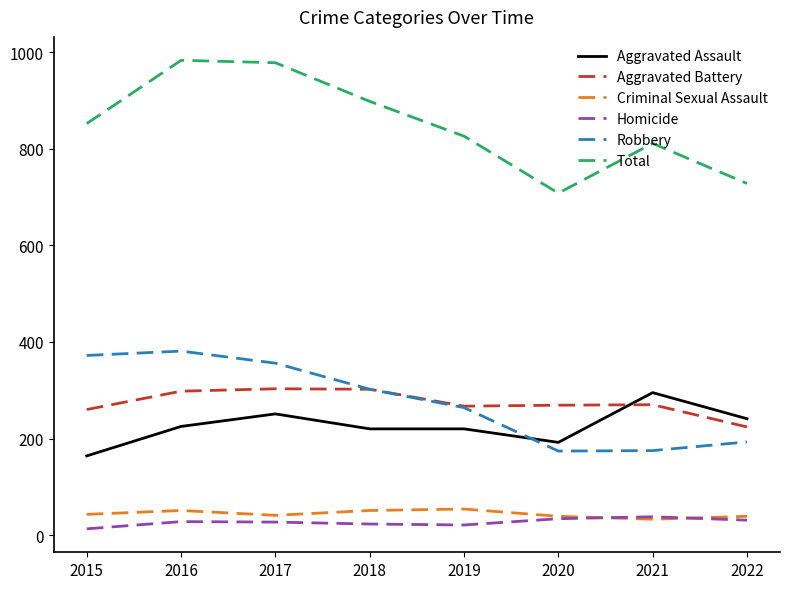

True or false: Total has more than 1 interior local peaks.

True